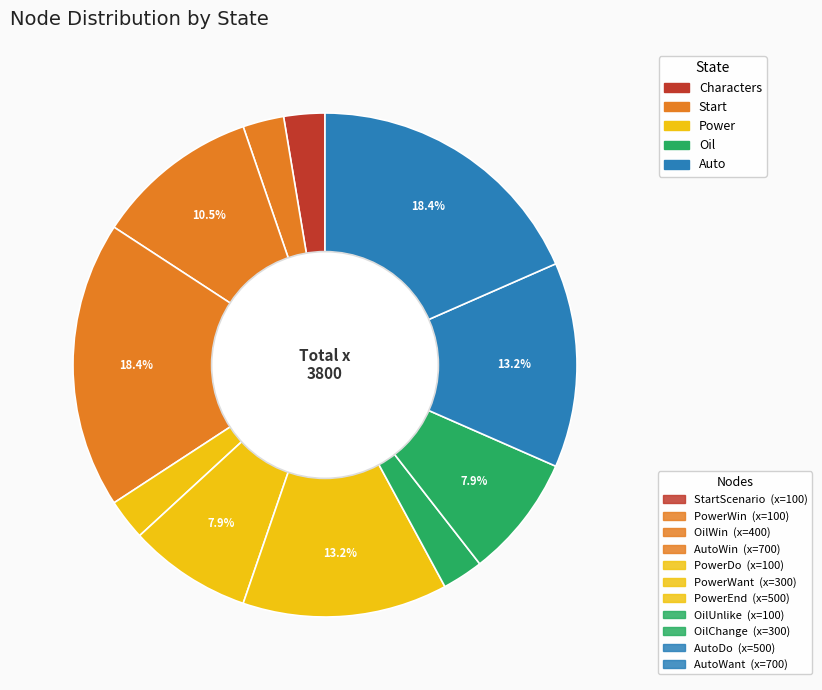

Count the number of slices in the pie.

11